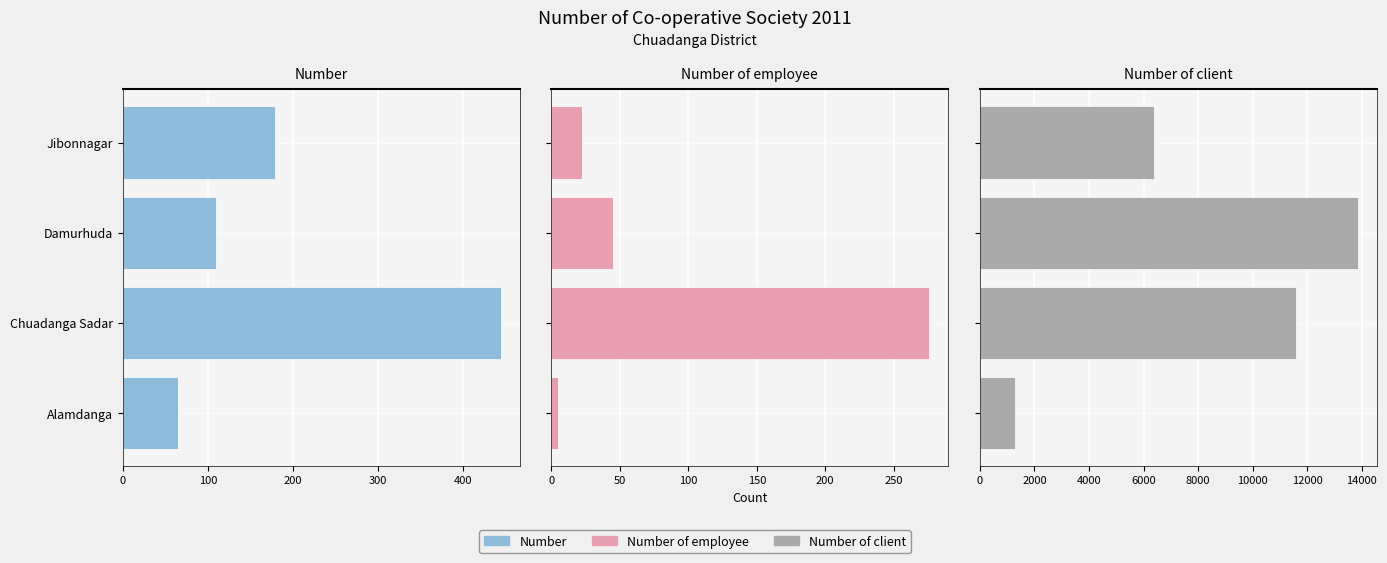

Which series has the largest total across all categories?

Number of client